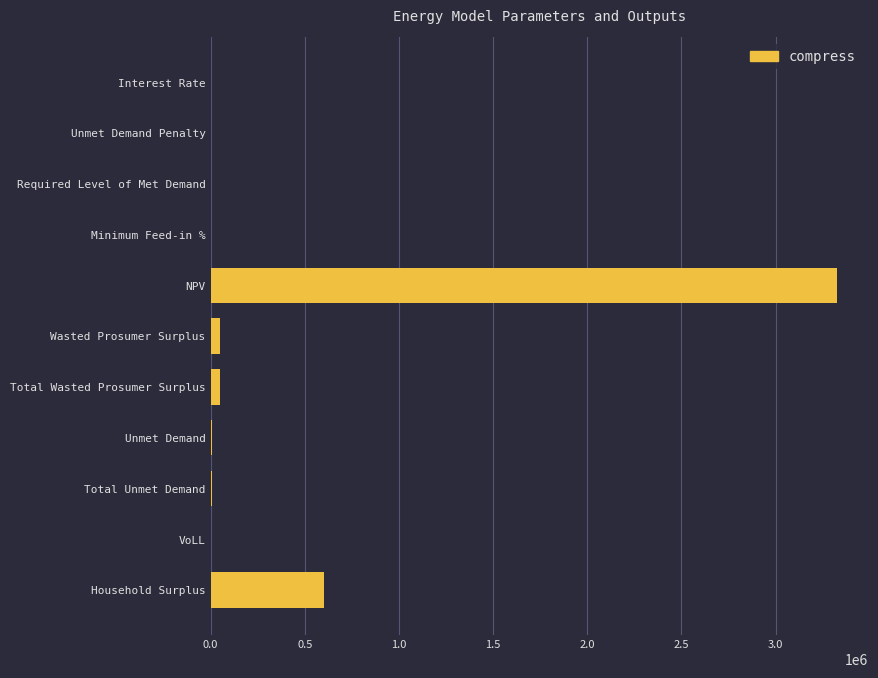

At which label is the value closest to 1663095?

Household Surplus